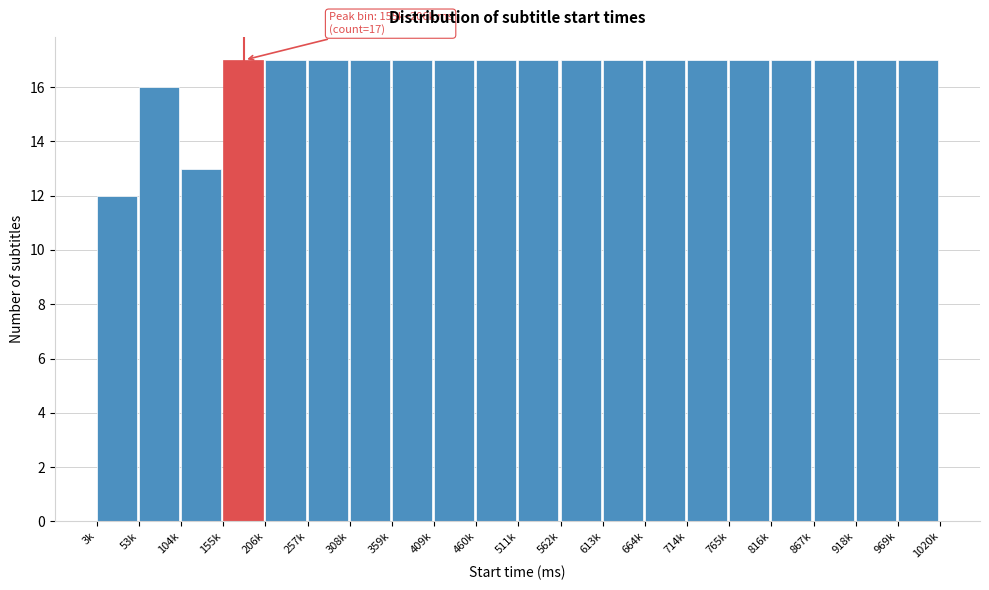

Reading right to left, extract all data points from this chart.

969k=17	918k=17	867k=17	816k=17	765k=17	714k=17	664k=17	613k=17	562k=17	511k=17	460k=17	409k=17	359k=17	308k=17	257k=17	206k=17	155k=17	104k=13	53k=16	3k=12